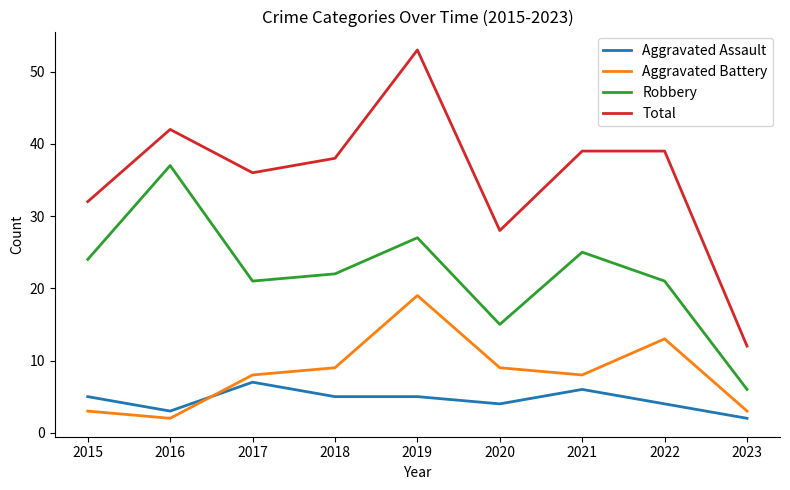

What is the difference between the Robbery values at 2018 and 2021?

3